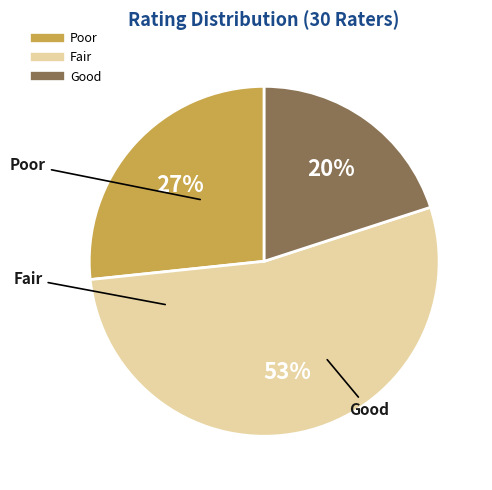

How many segments does this pie chart have?

3